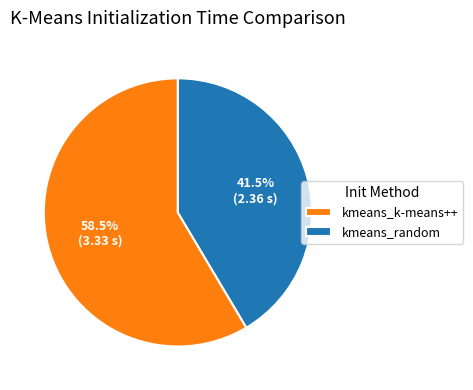

How many segments does this pie chart have?

2